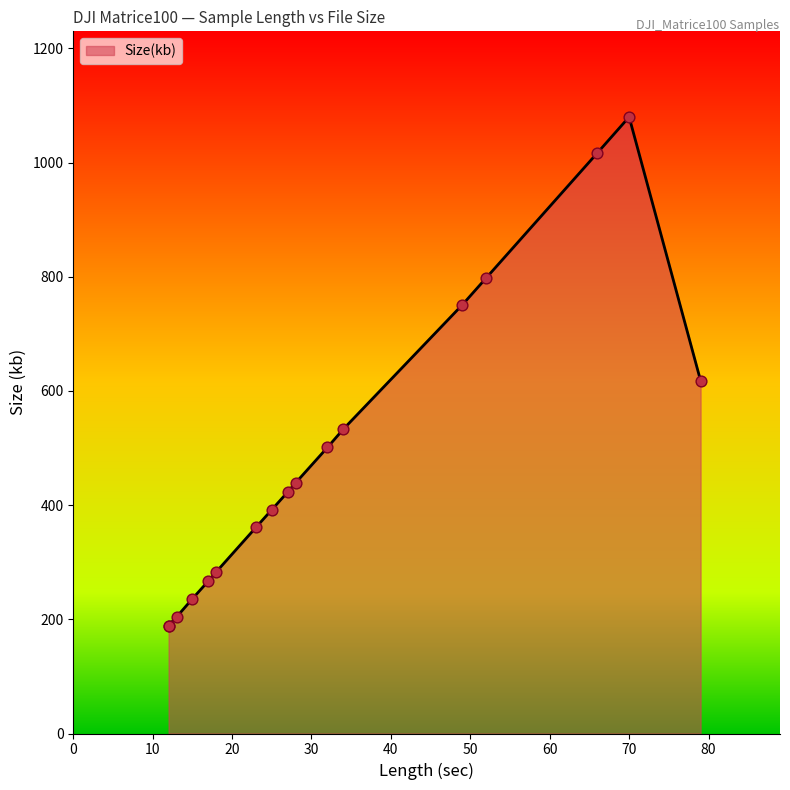

Between 52 and 12, which is larger?

52